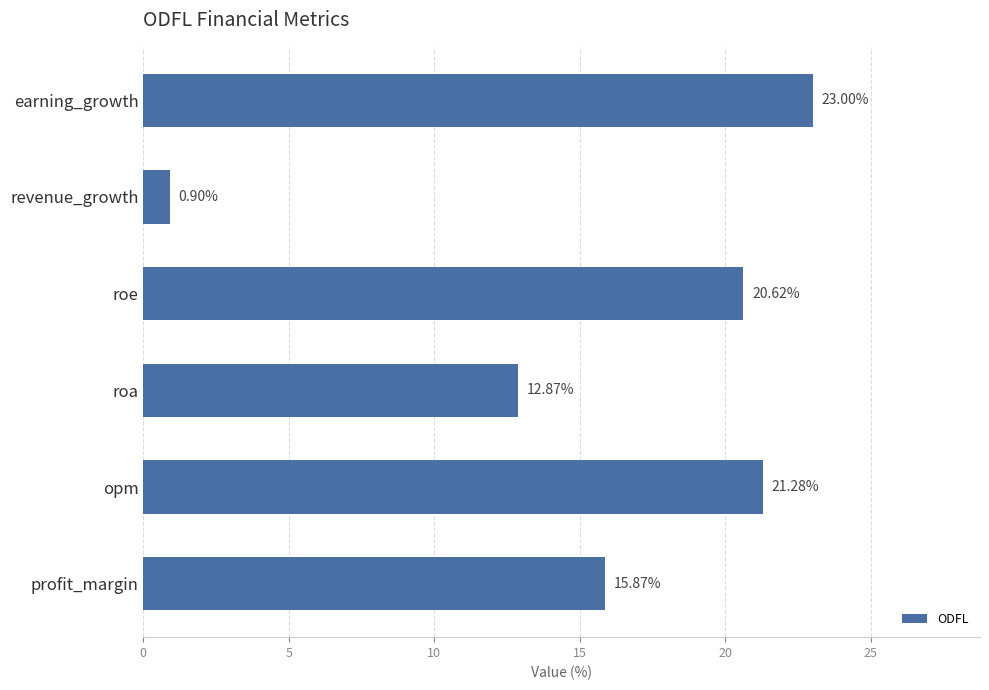

Which label corresponds to the smallest value in the chart?

revenue_growth